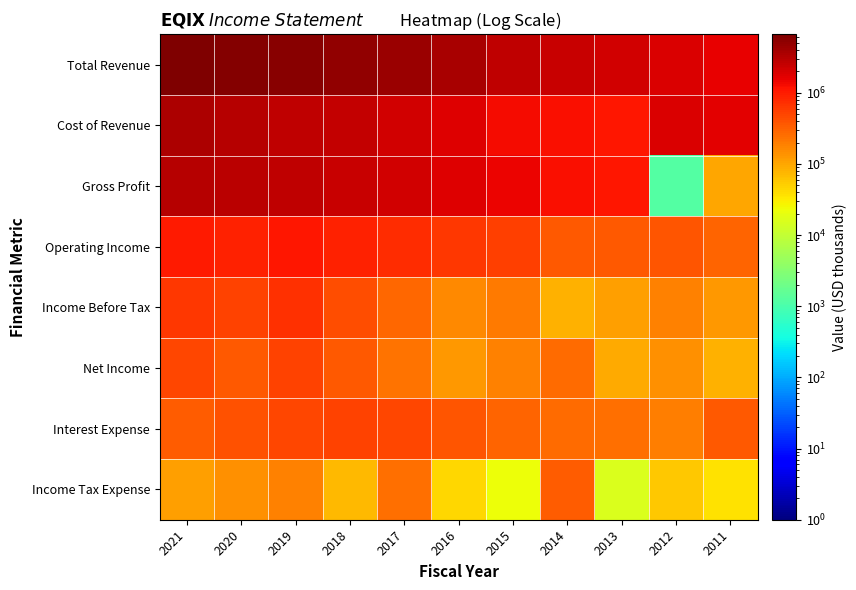

How many data points does each series have?

11